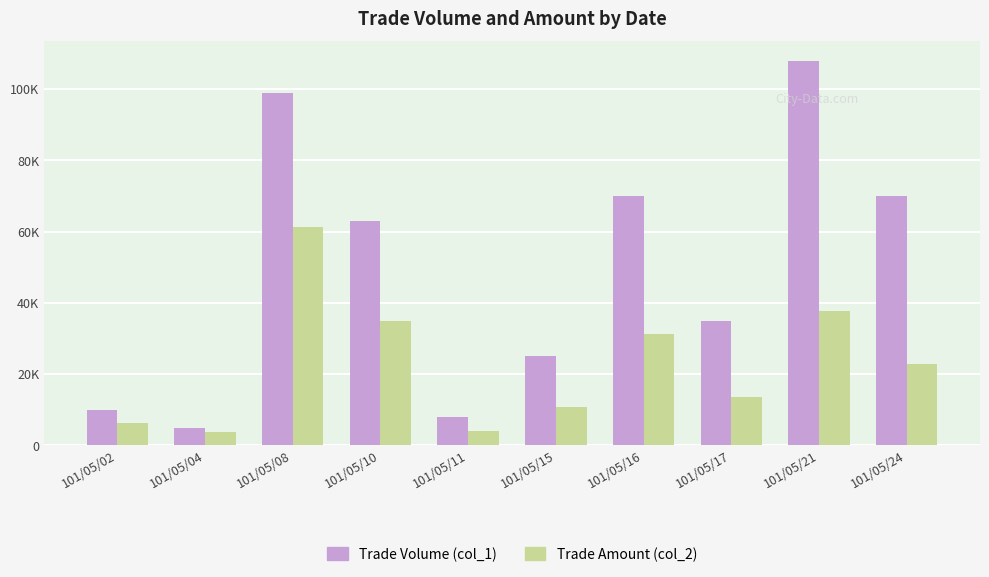

Which series has the largest total across all categories?

Trade Volume (col_1)